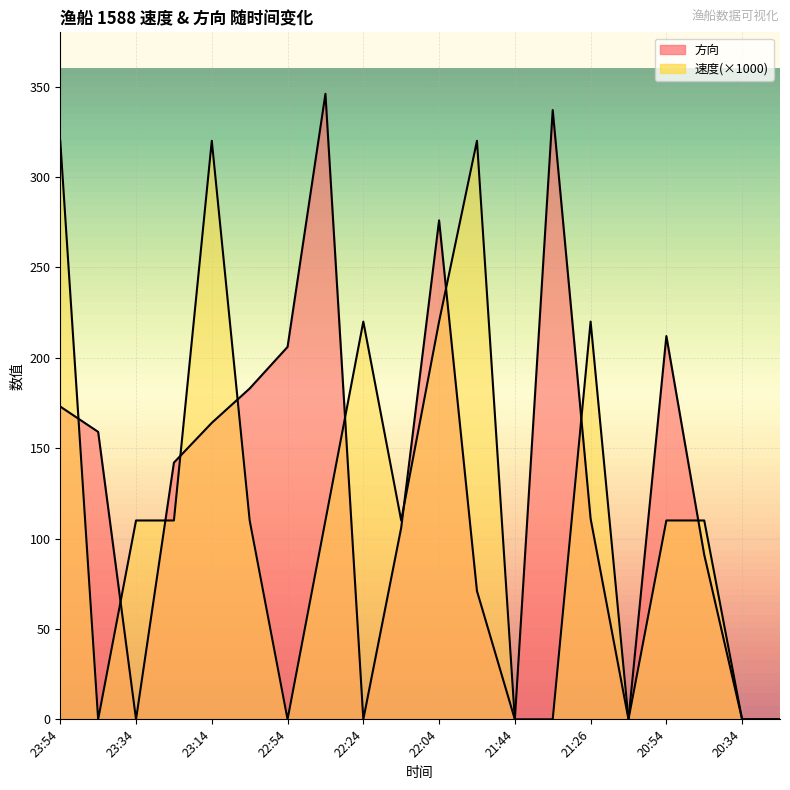

What are all the series names shown in the legend?

速度, 方向